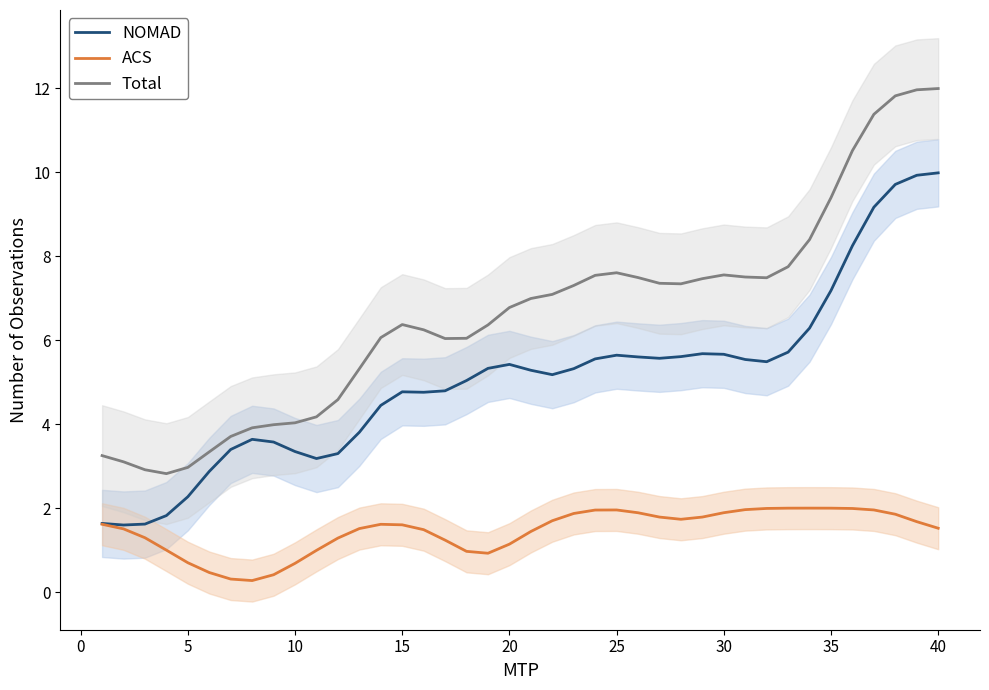

How many interior local peaks does the Total series have?

3